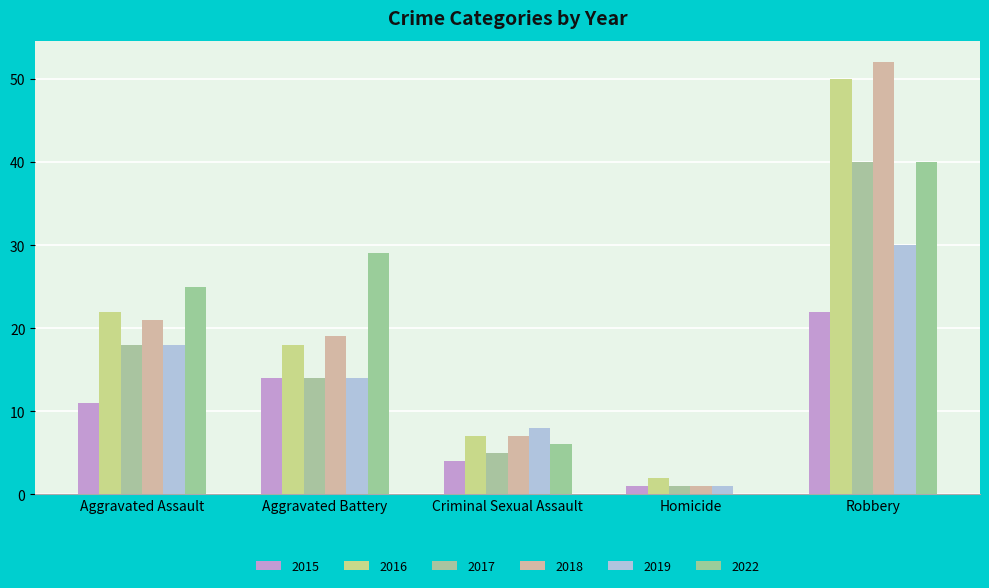

What is the difference between the 2017 values at Robbery and Criminal Sexual Assault?

35